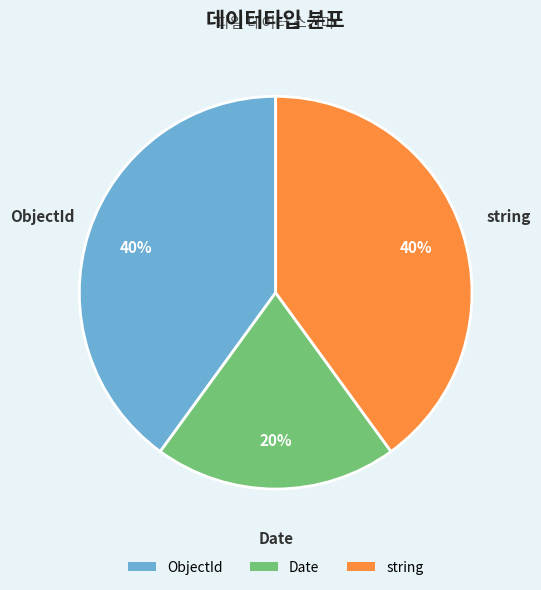

What percentage is the ObjectId slice, to the nearest percent?

40%